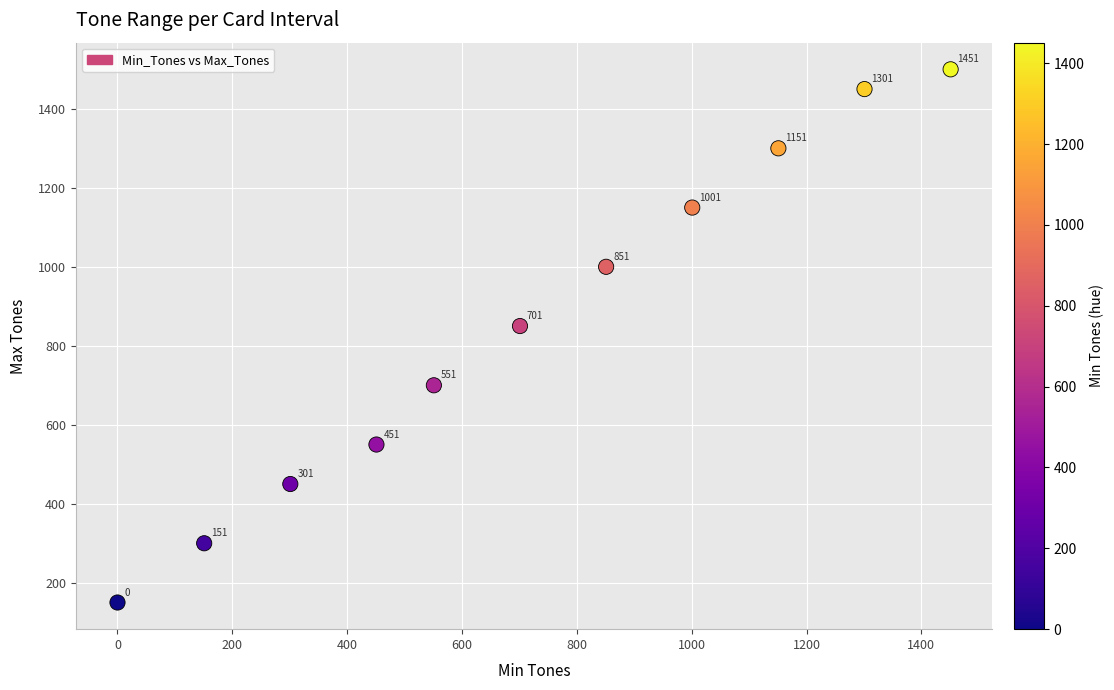

What Y value in the scatter plot is closest to 825?

850